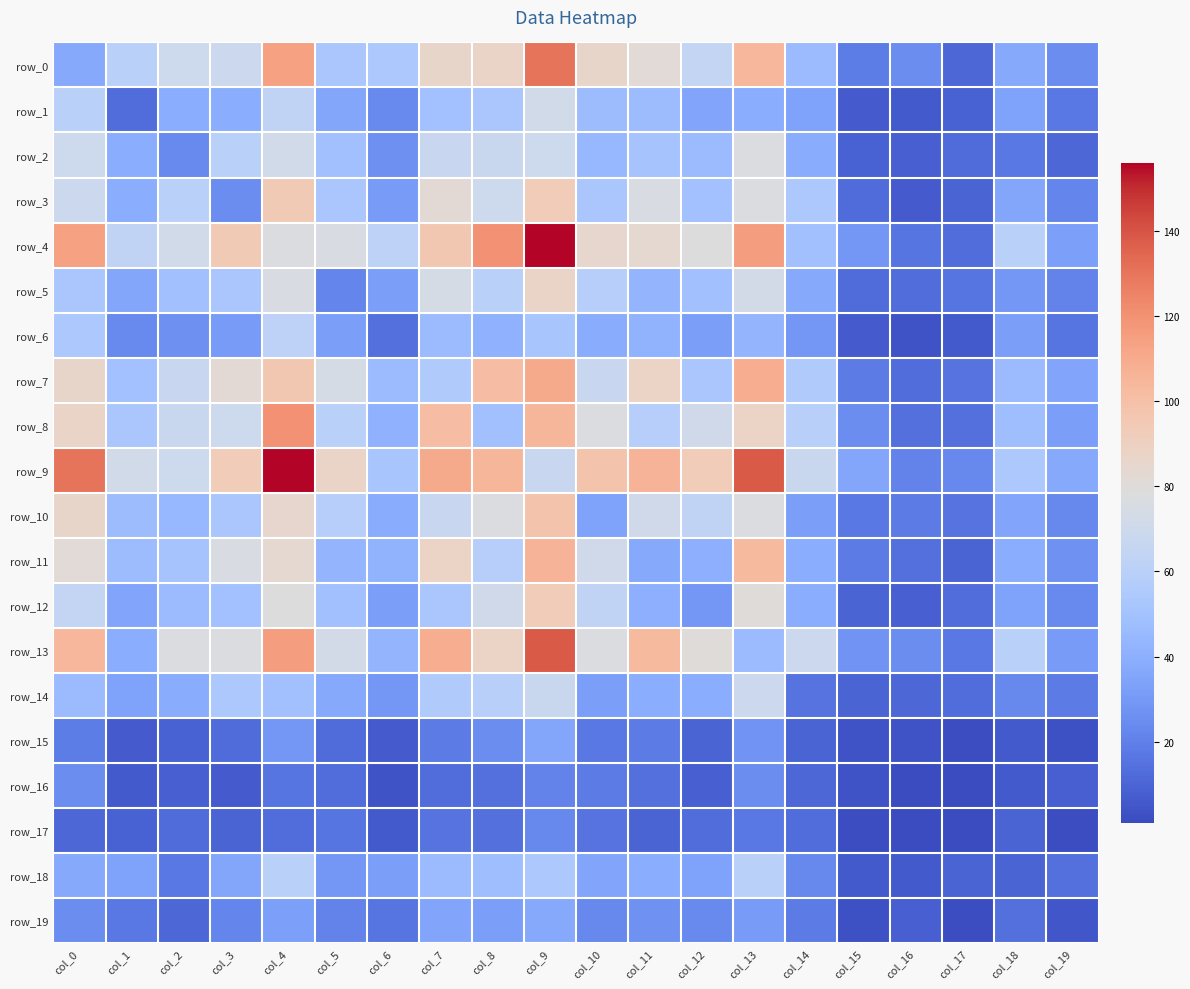

At which label does row_9 first exceed 87?

col_0